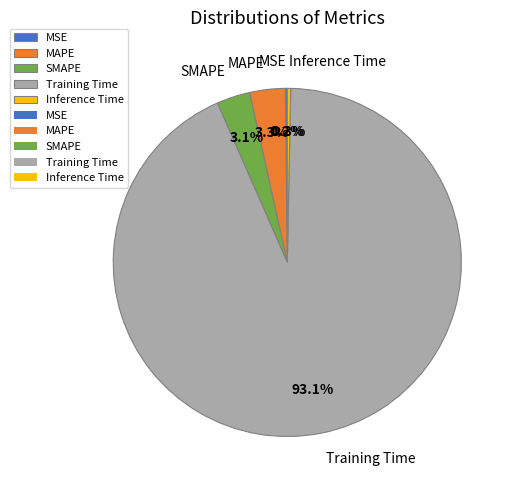

To the nearest percent, what portion does SMAPE represent?

3%